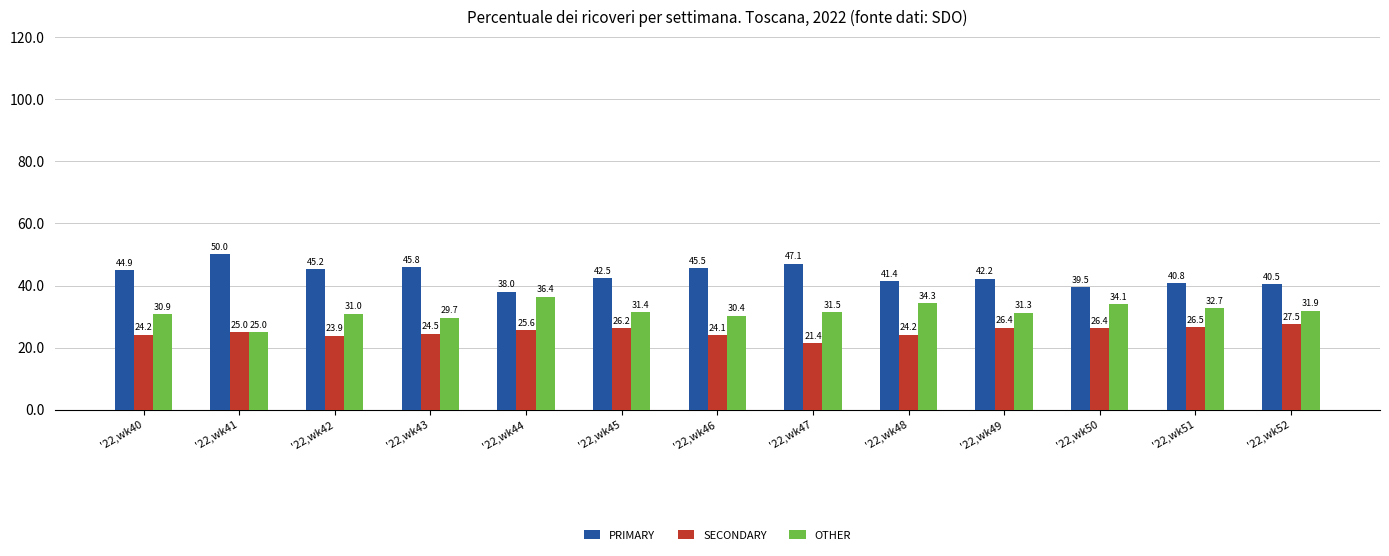

How many data points in SECONDARY are less than 25?

6